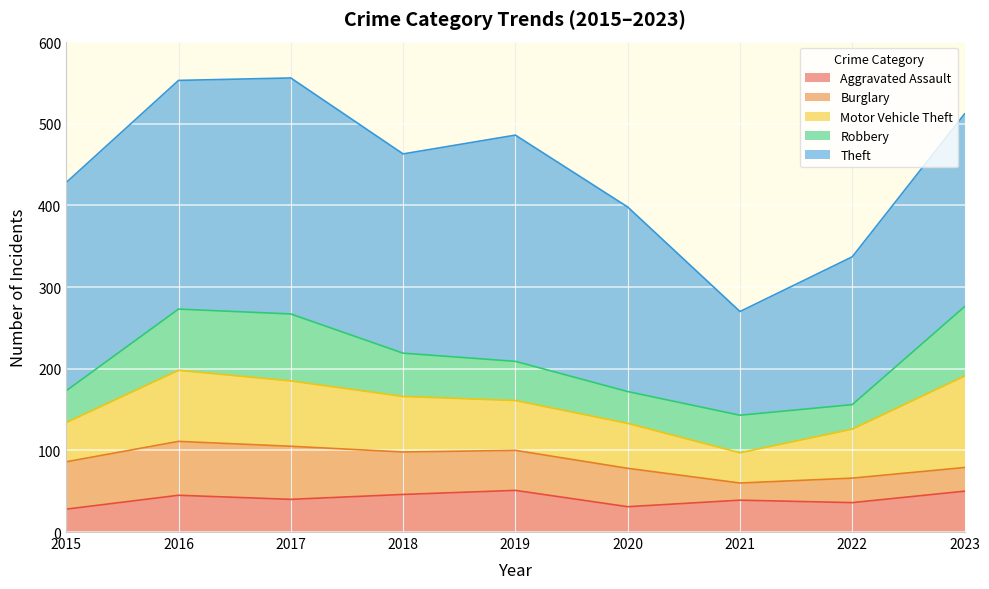

What is the value of the Theft point at the 8th from the left?

181